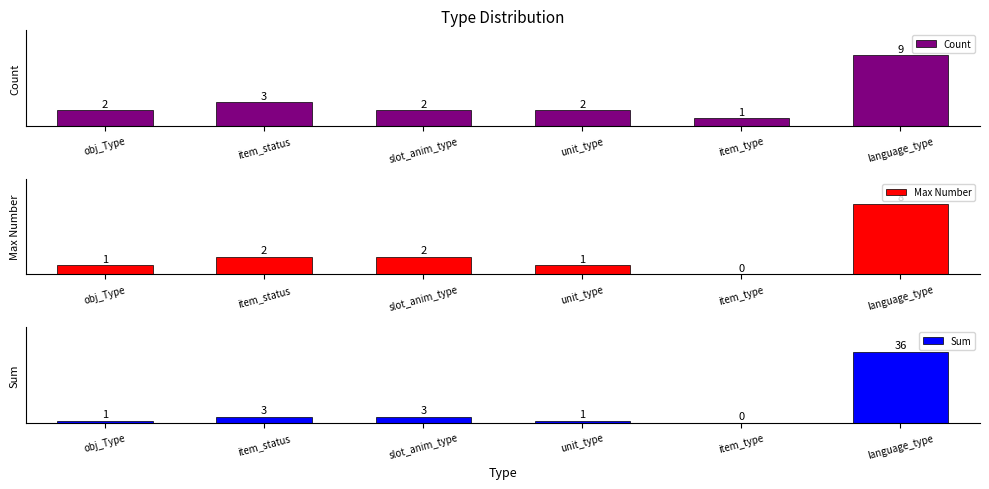

How many data points does each series have?

6